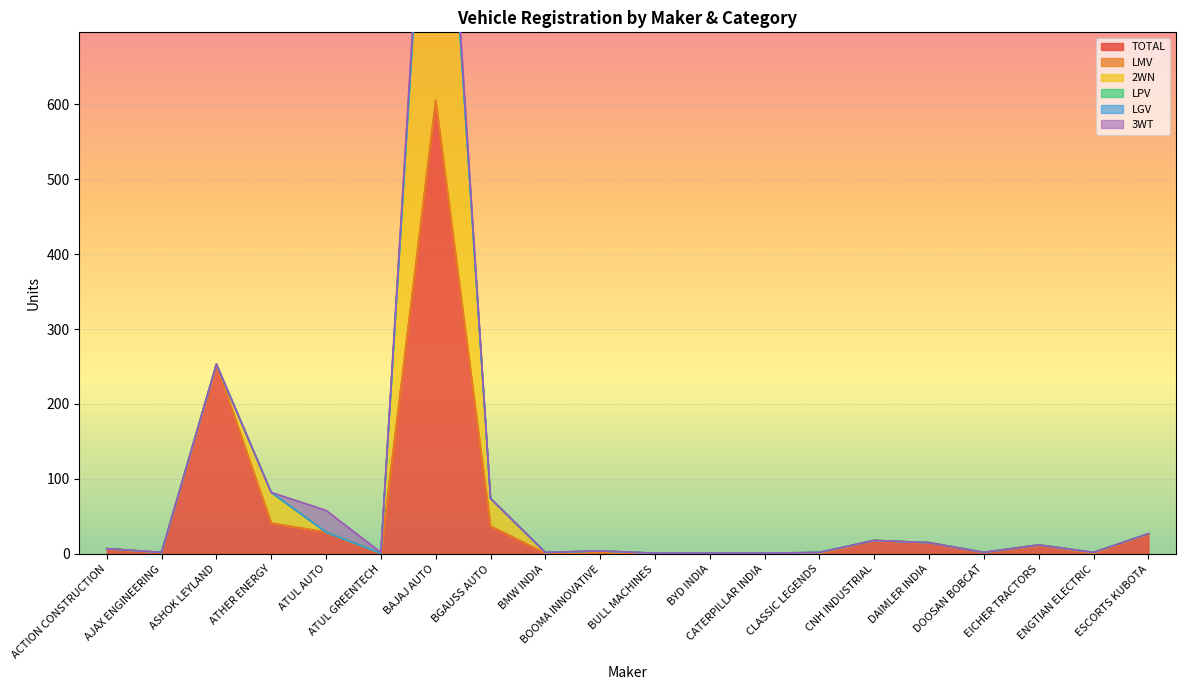

True or false: TOTAL has a value of 3 at AJAX ENGINEERING.

False